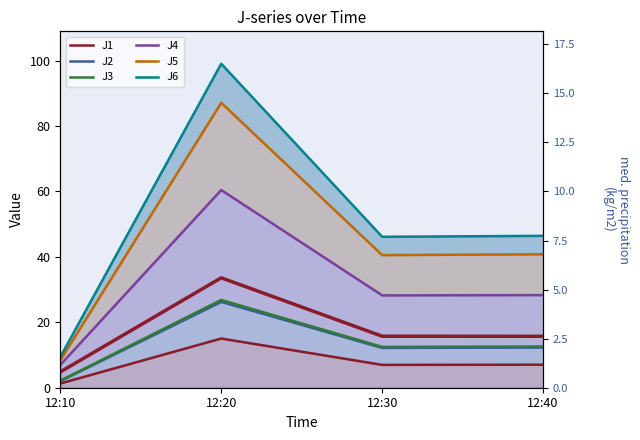

At which category does J4 reach its first local valley?

12:30